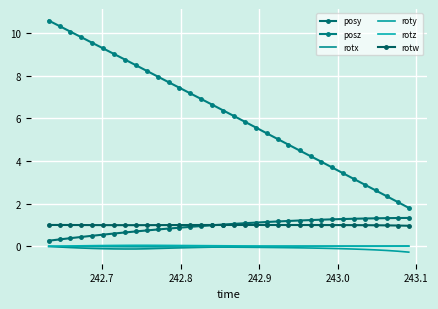

How many distinct data groups are displayed?

6